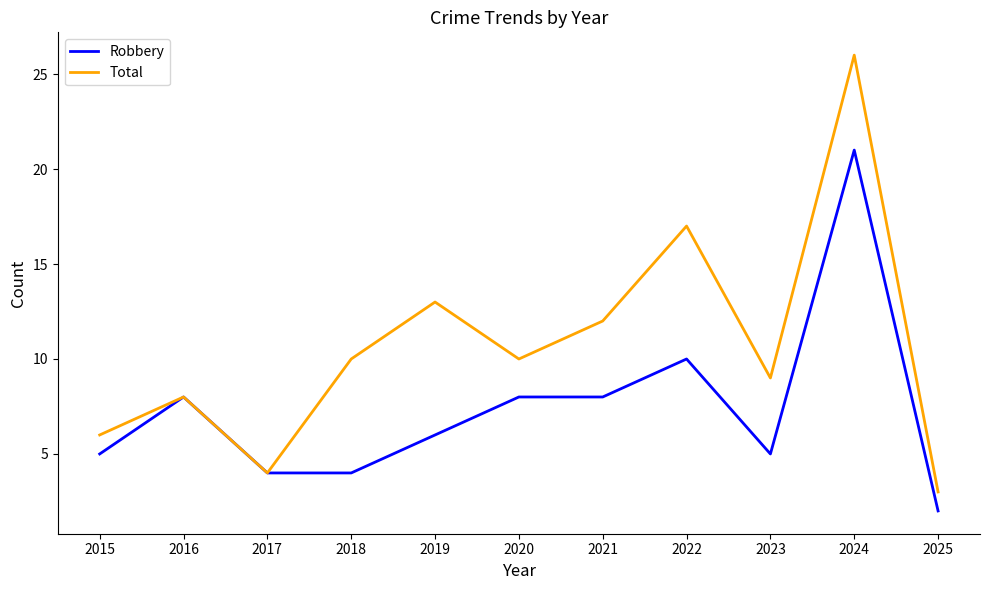

Is the value of Robbery at 2020 greater than the value of Total at 2018?

No